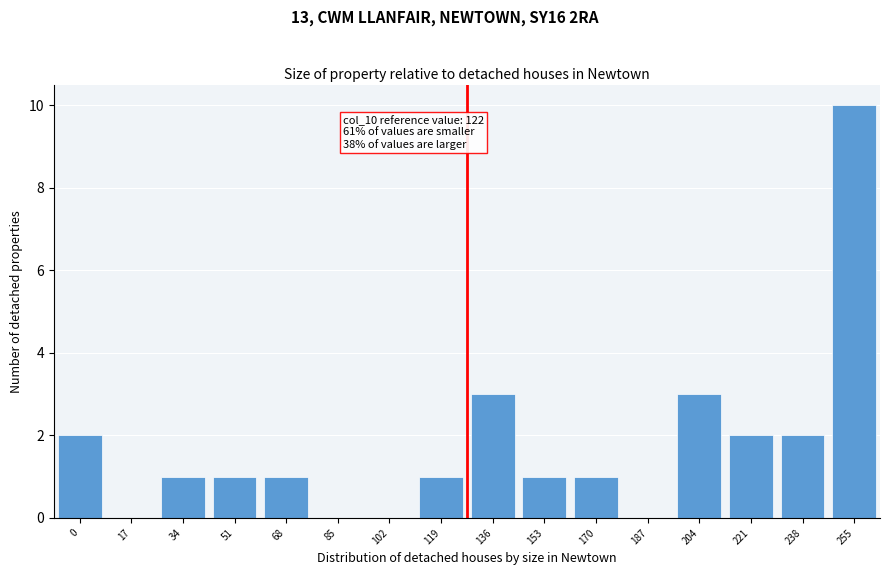

Reading right to left, transcribe all the data shown in this chart.

255=10	238=2	221=2	204=3	187=0	170=1	153=1	136=3	119=1	102=0	85=0	68=1	51=1	34=1	17=0	0=2